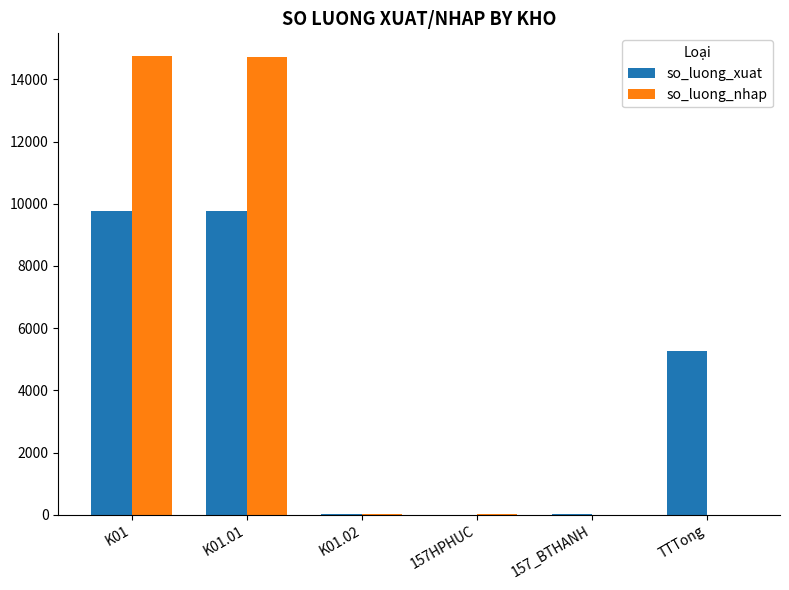

Is the value of so_luong_xuat at K01.01 greater than the value of so_luong_nhap at 157HPHUC?

Yes